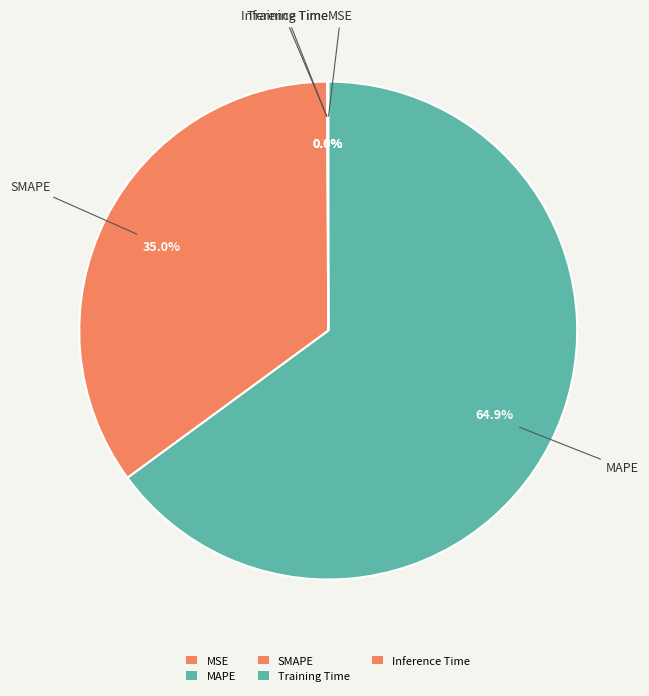

Between MSE and Inference Time, which is larger?

Inference Time